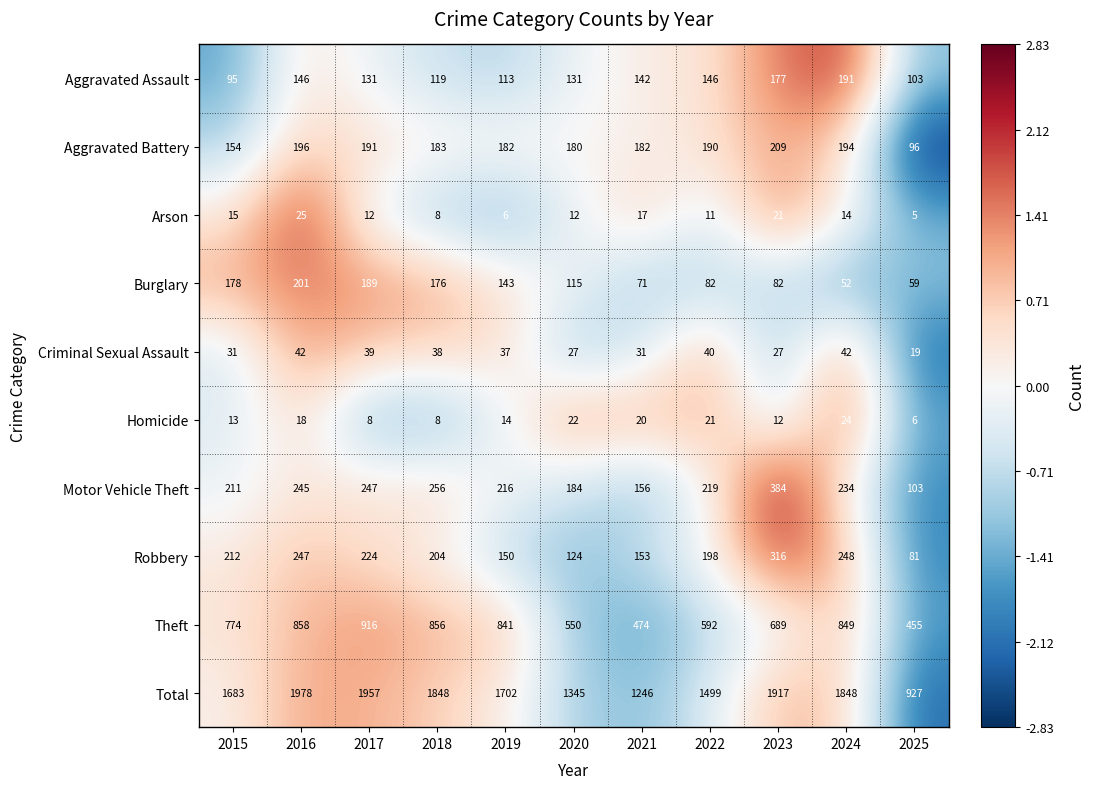

At which category is the sum across all series the highest?

2016